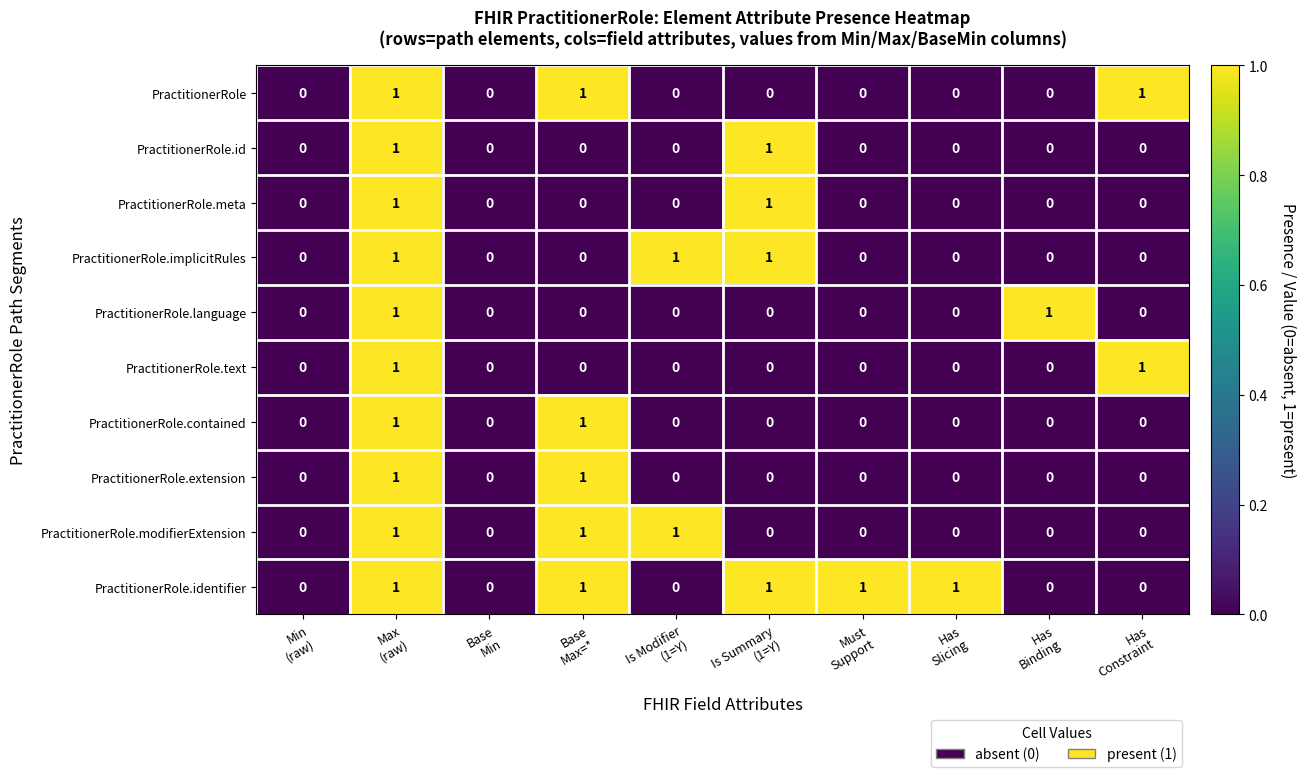

Which series has the largest total across all categories?

PractitionerRole.identifier